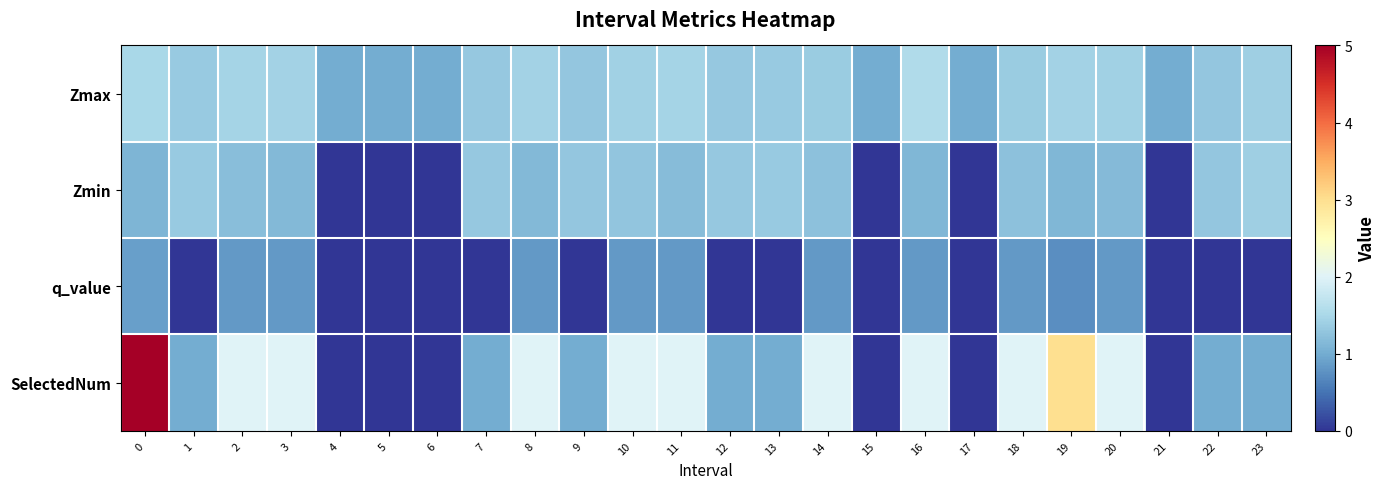

What is the maximum value shown in the chart?

5.0